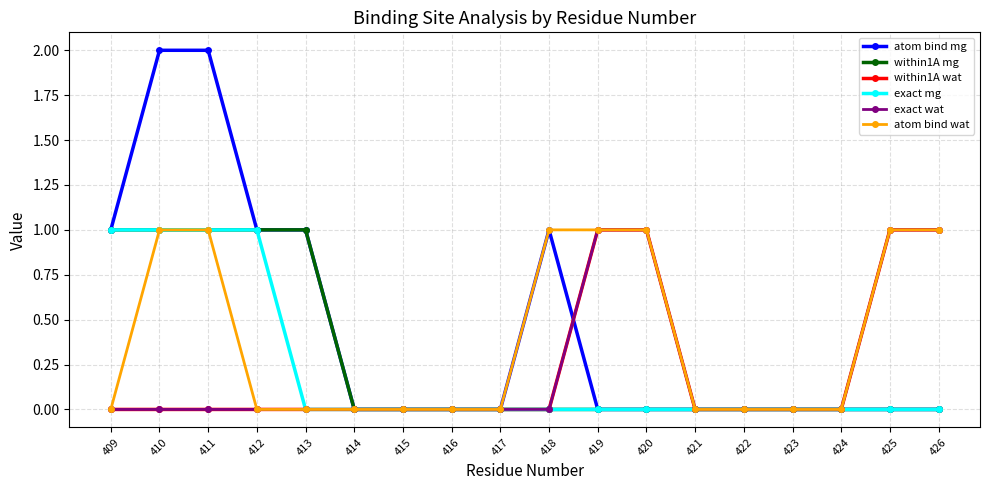

Is this an area chart (filled region under the line)?

No